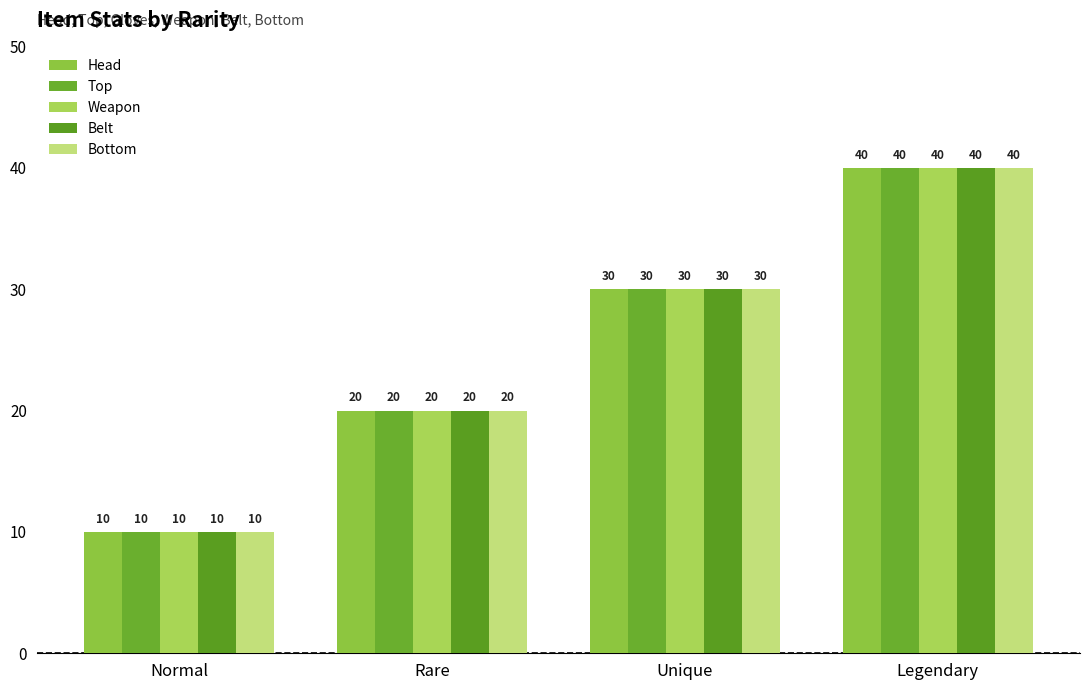

How many Bottom values are between 20 and 40?

3